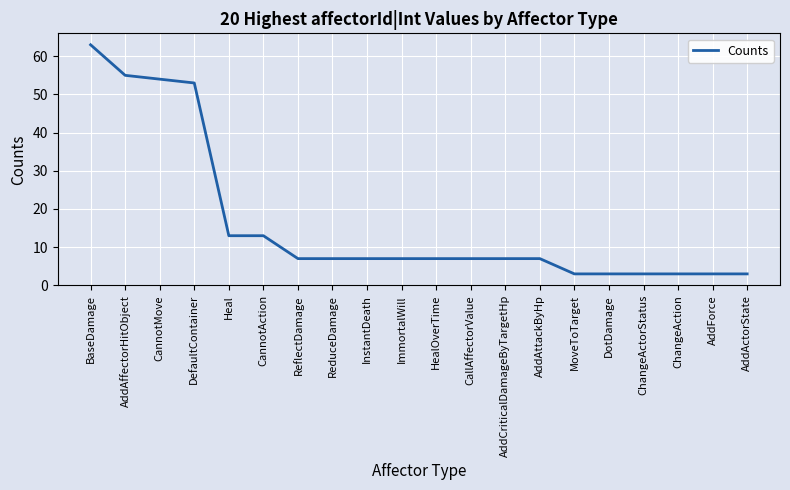

The chart shows a value of 1 at ChangeAction. True or false?

False